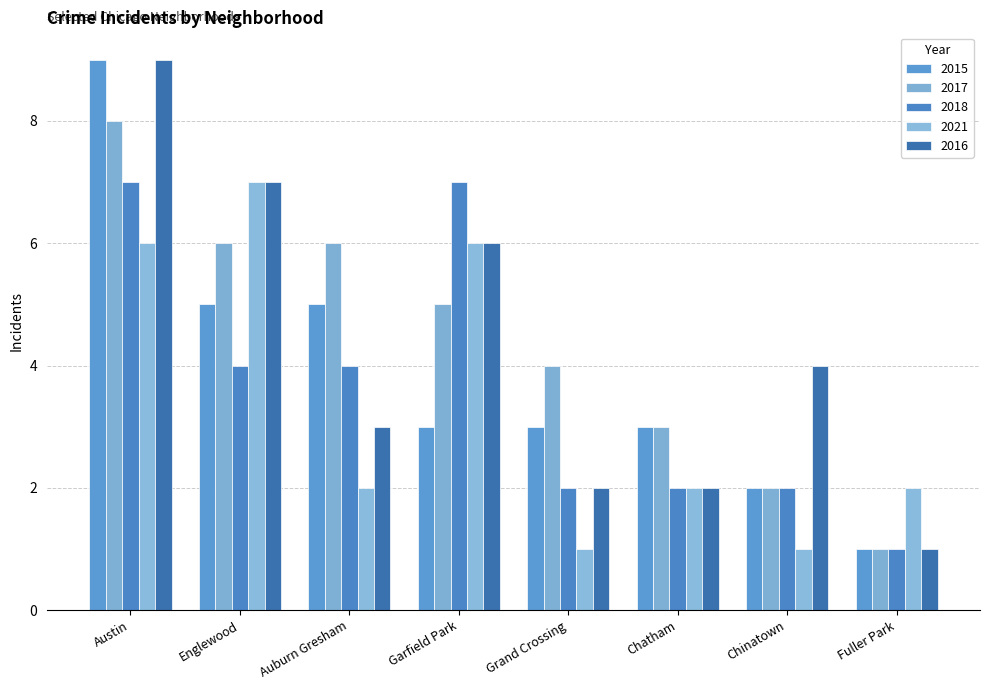

True or false: 2018 has a value of 7 at Austin.

True